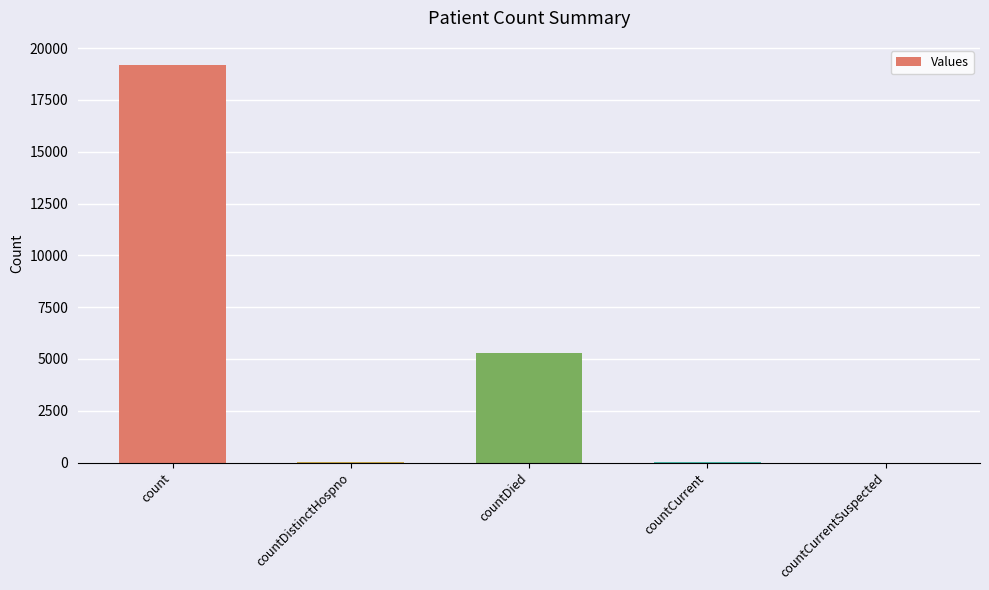

At which category does the chart reach its peak across all series?

count